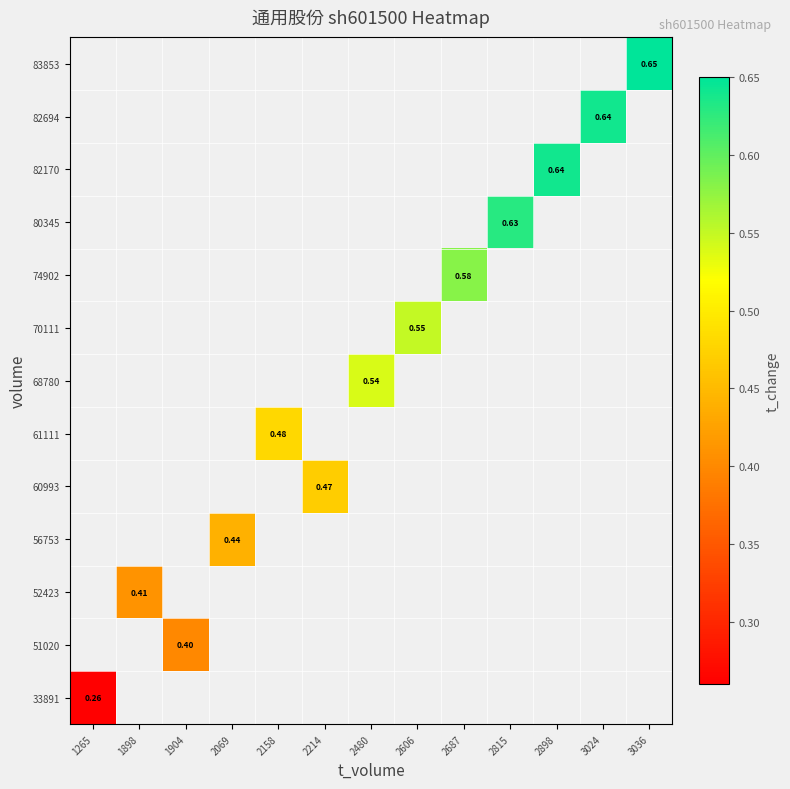

What is the maximum value shown in the chart?

0.7